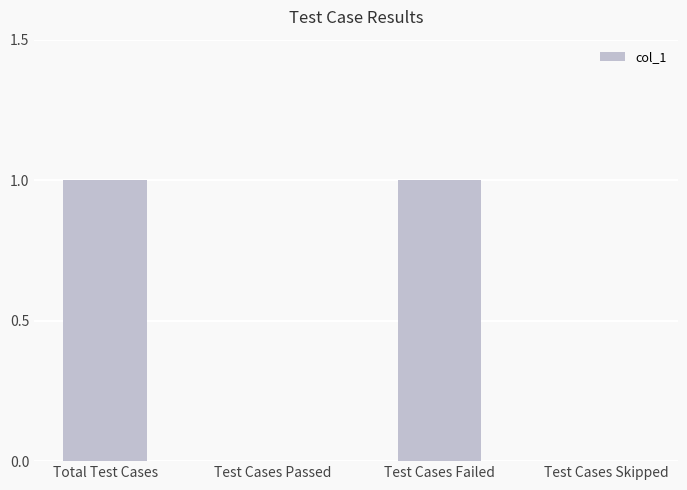

The chart shows a value of 1 at Test Cases Failed. True or false?

True